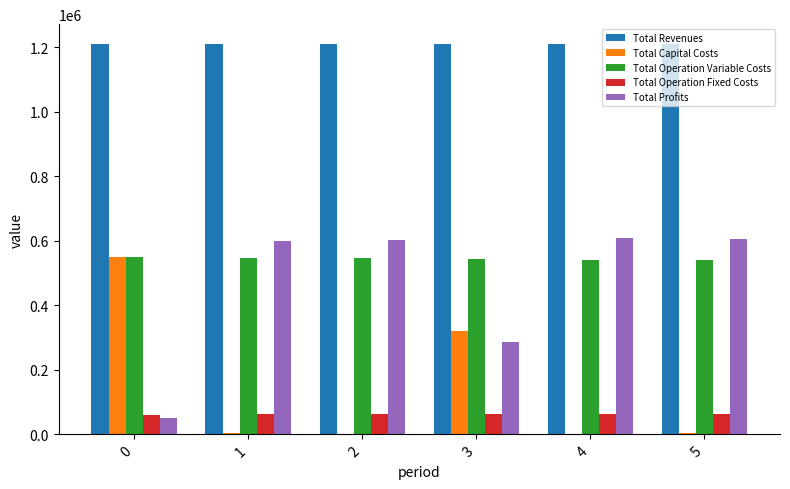

The value of Total Profits at 1 is 598960.9. True or false?

True